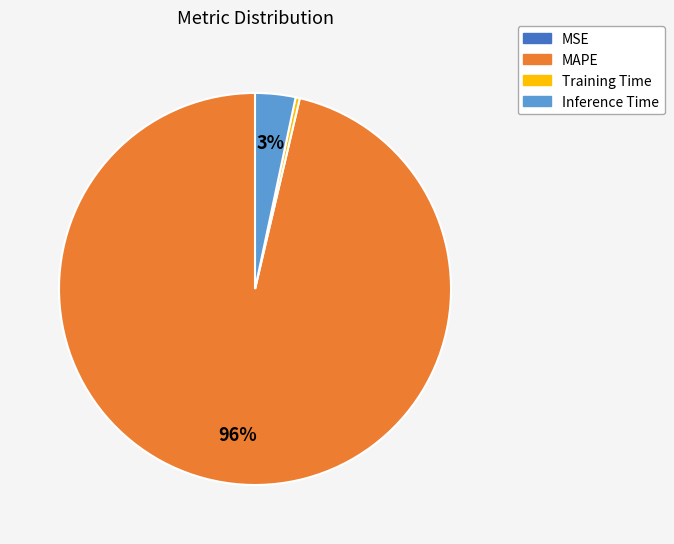

Does MAPE represent more than half of the total?

Yes